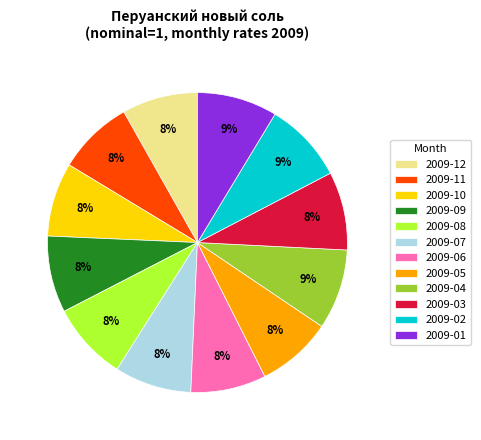

The 2009-04 slice represents 1% of the pie. True or false?

False